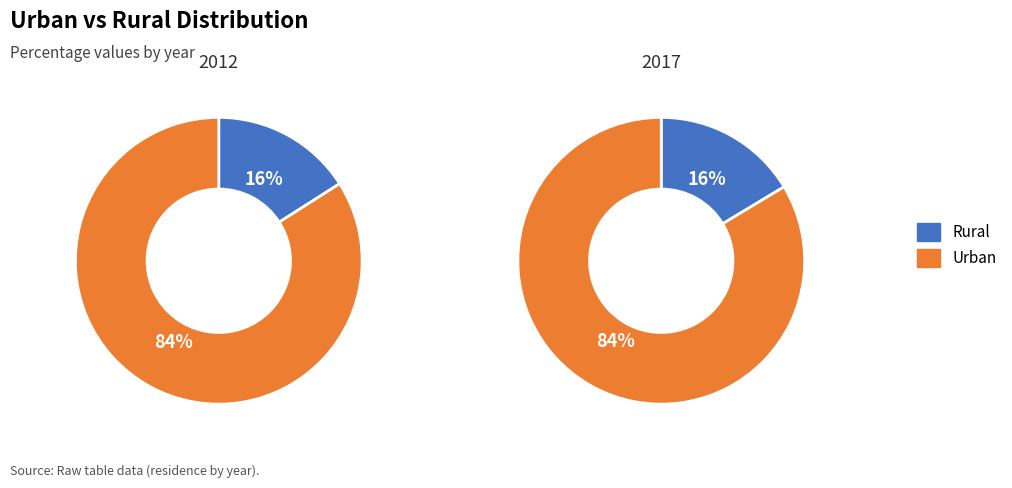

To the nearest percent, what is the average slice percentage?

50%